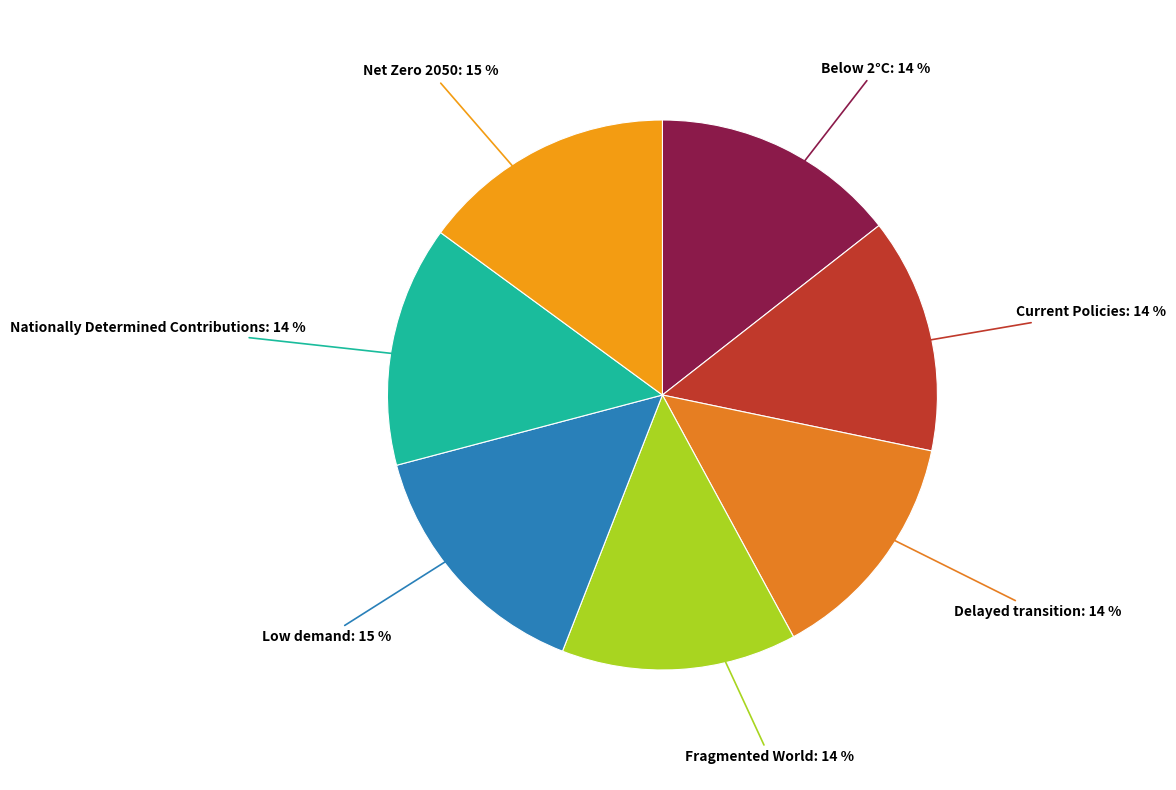

The Net Zero 2050 slice represents 15% of the pie. True or false?

True